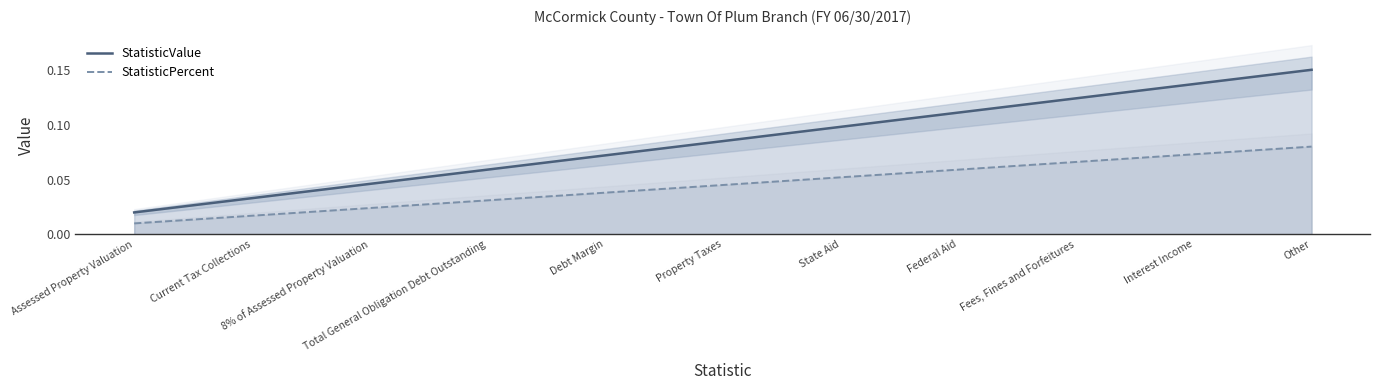

Which has a higher value, Property Taxes or Federal Aid?

Federal Aid